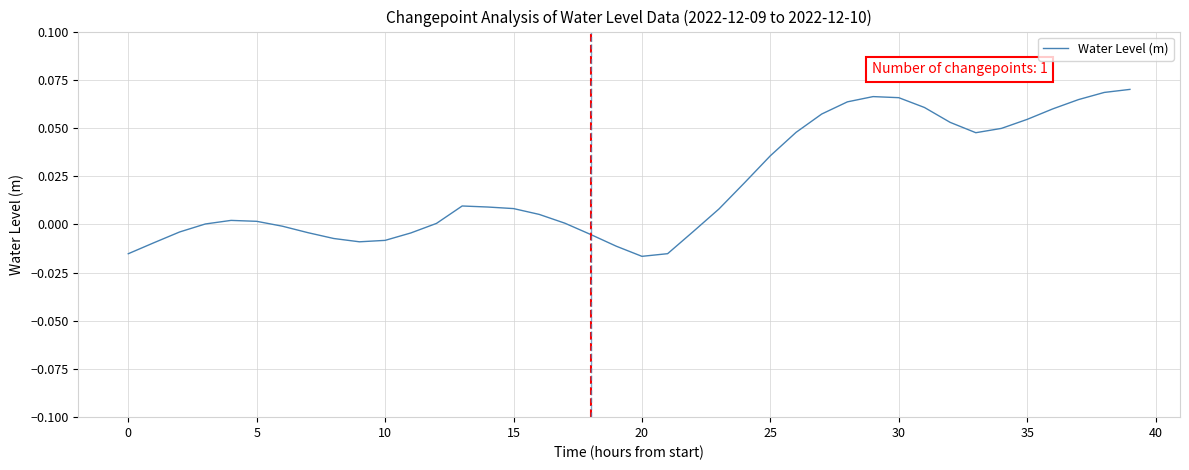

True or false: the data shows 0.0 at 5.

True